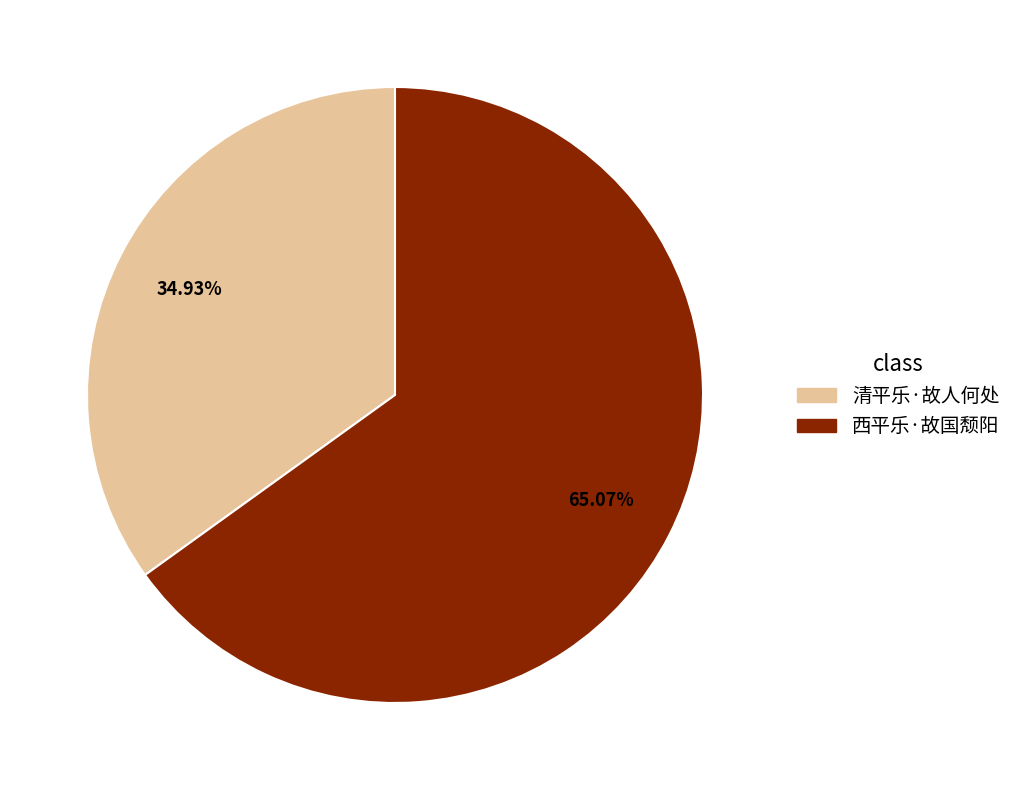

Does 清平乐·故人何处 represent more than half of the total?

No